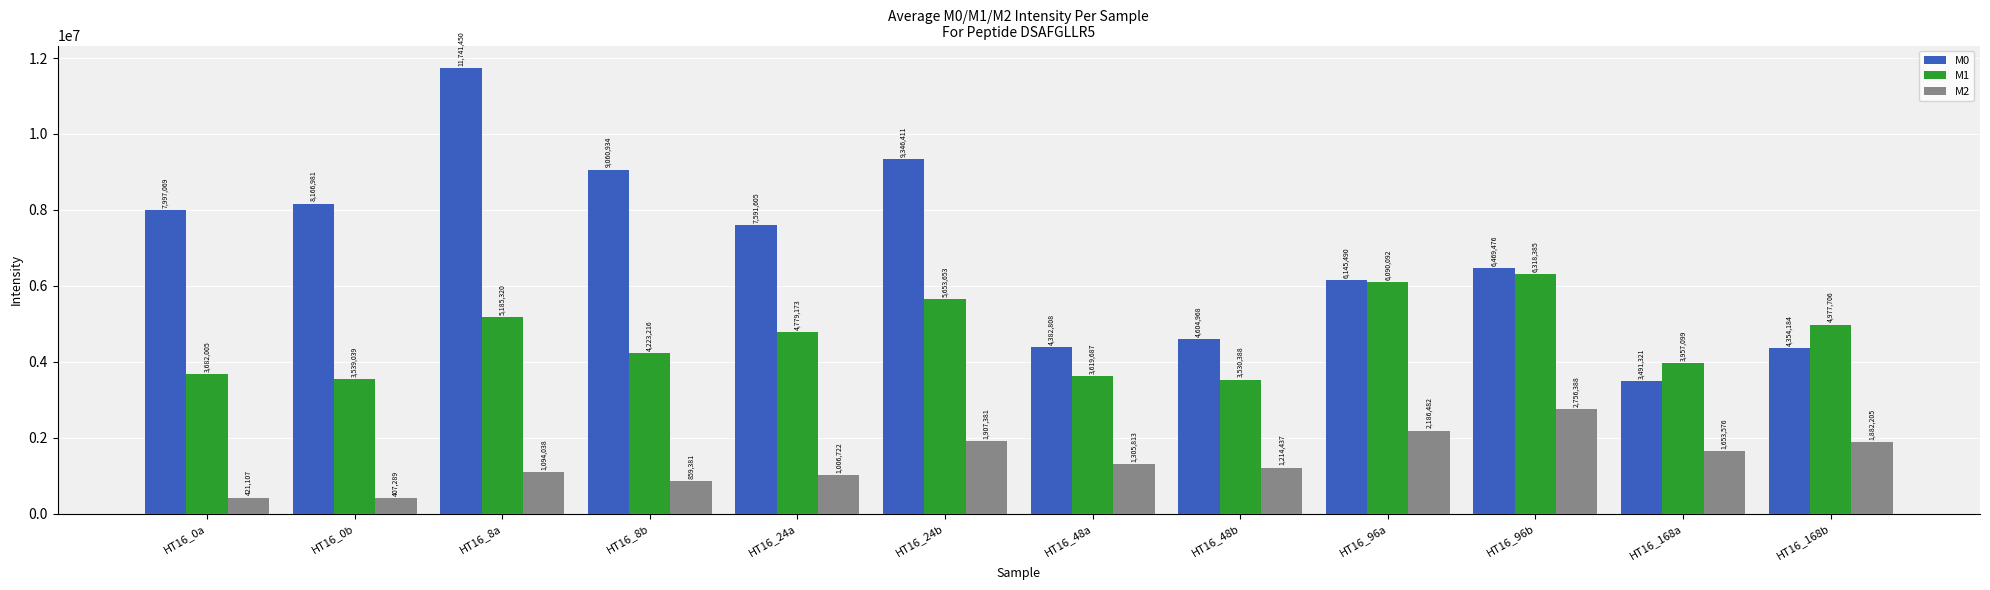

How many values in the M1 series are below 4779173?

6